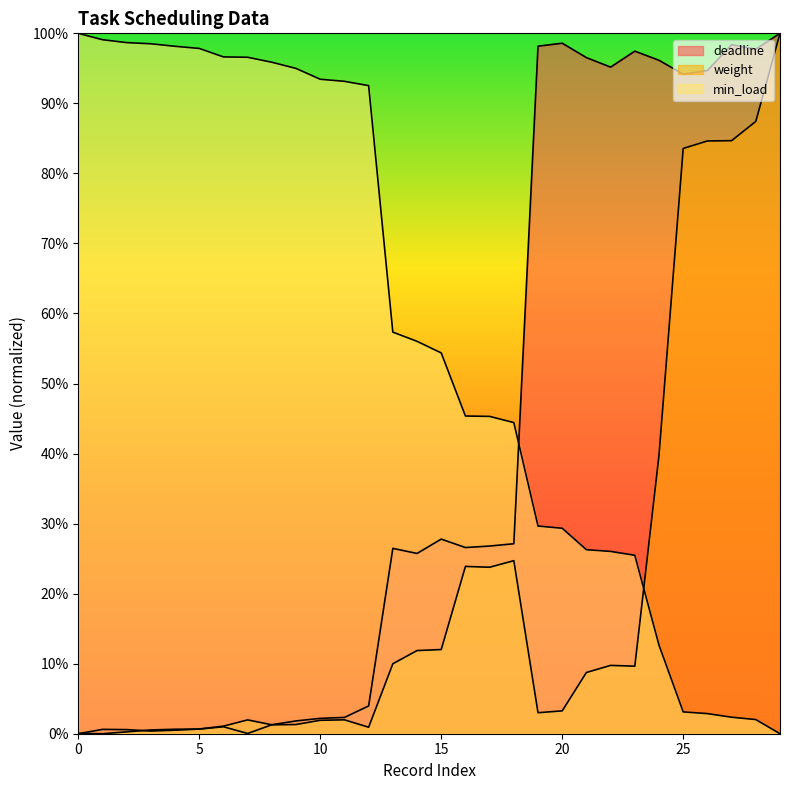

What is the difference between the min_load values at 2 and 13?

0.4